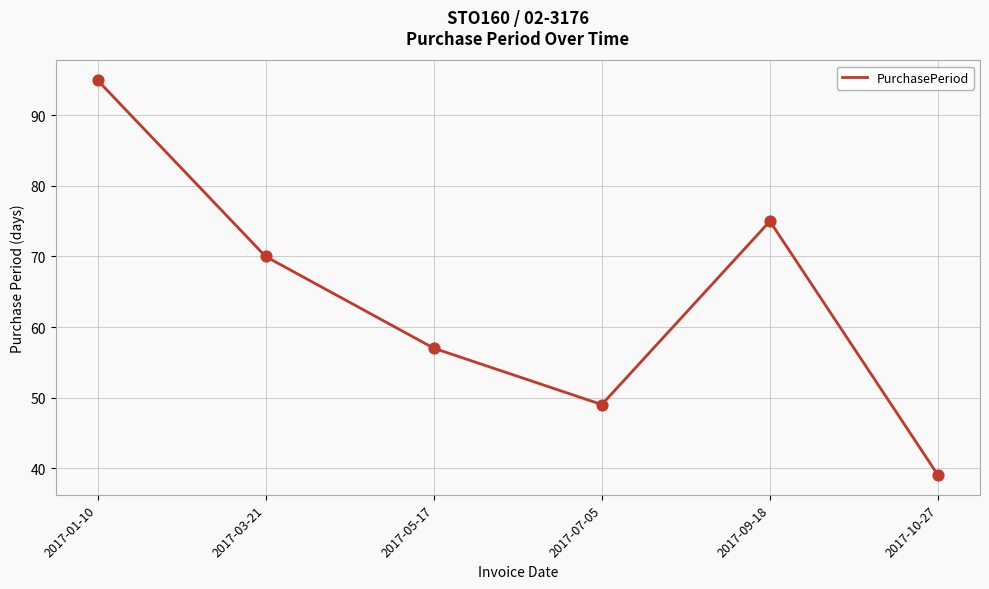

What is the ratio of the value at 2017-03-21 to the value at 2017-05-17?

1.2